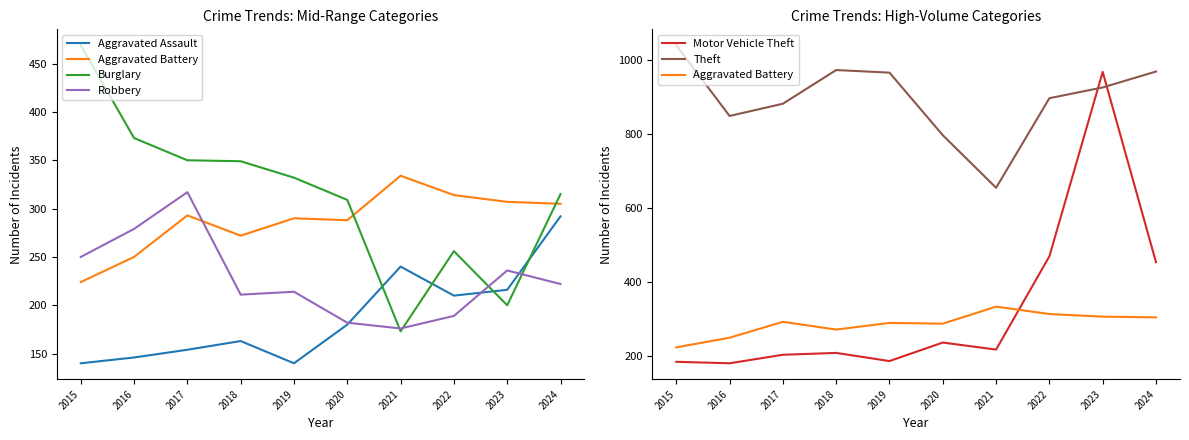

Where is Aggravated Battery nearest to the value 279?

2018